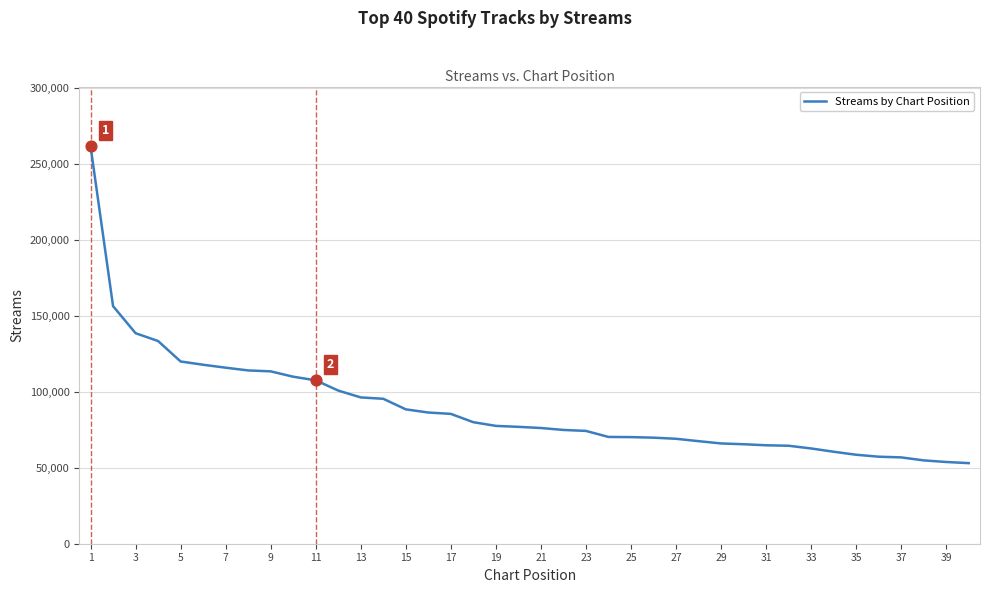

What is the maximum value shown in the chart?

261518